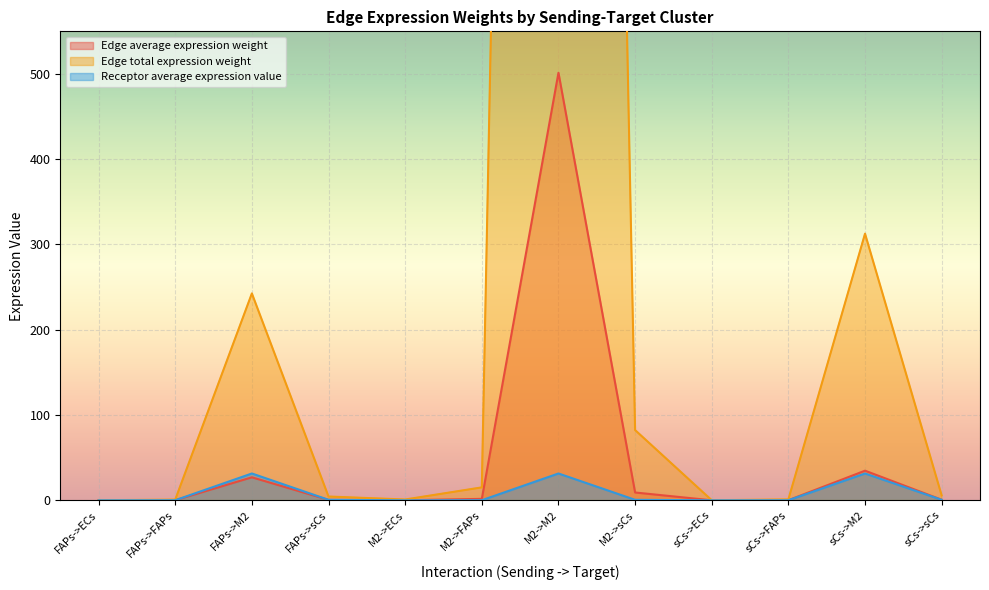

True or false: Receptor average expression value and Edge total expression weight cross at least once.

True